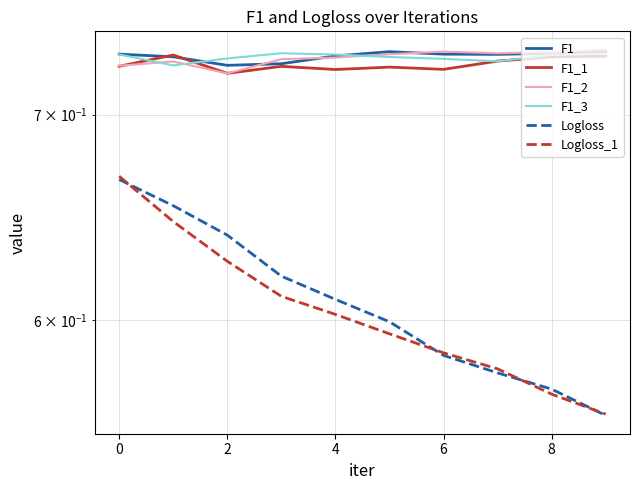

Which series has the widest spread of values?

Logloss_1